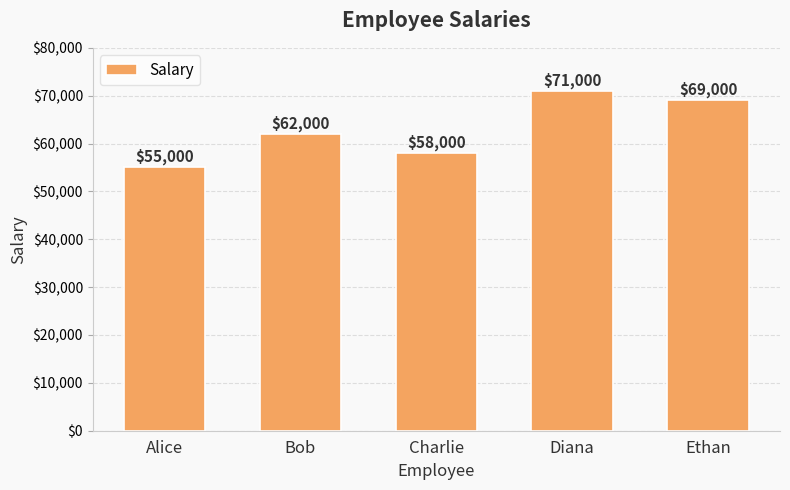

Reading right to left, transcribe all the data shown in this chart.

69000	71000	58000	62000	55000